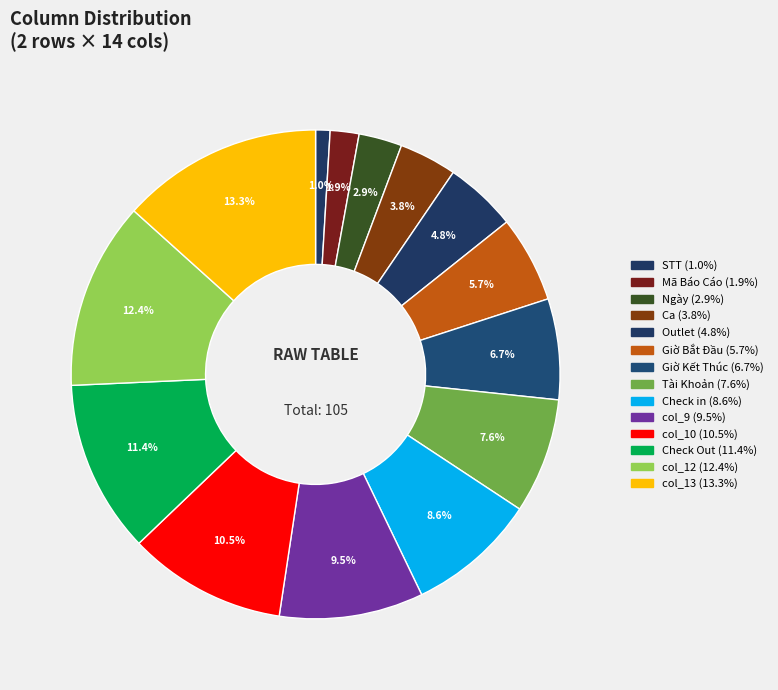

How many slices are in this pie chart?

14